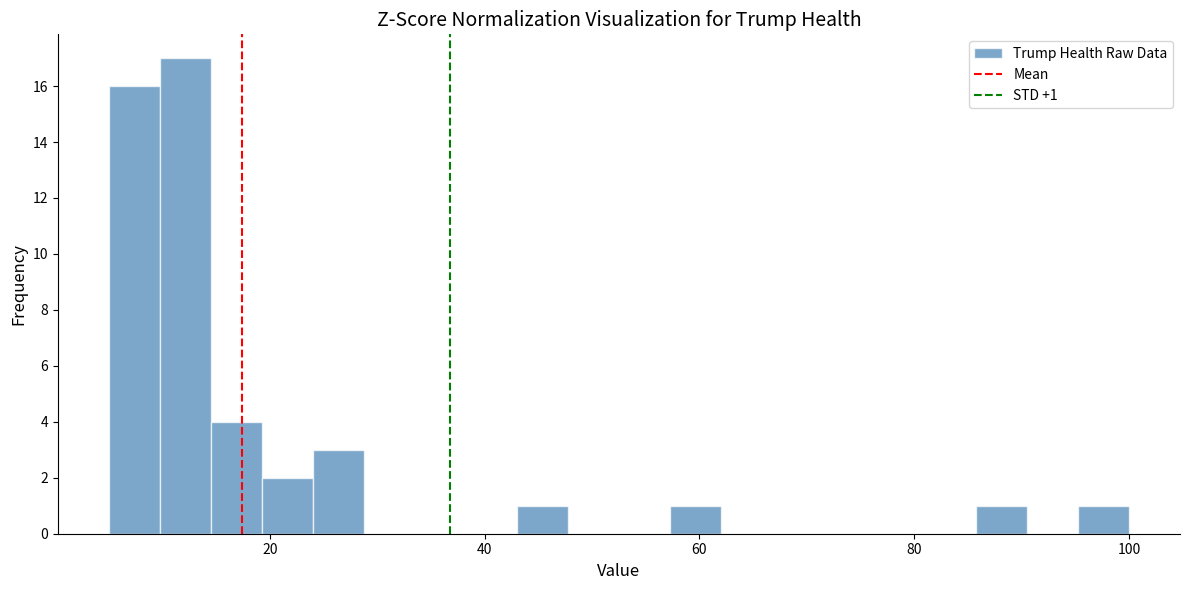

Read against the x-axis, roughly where is the centre of the tallest bar?

12